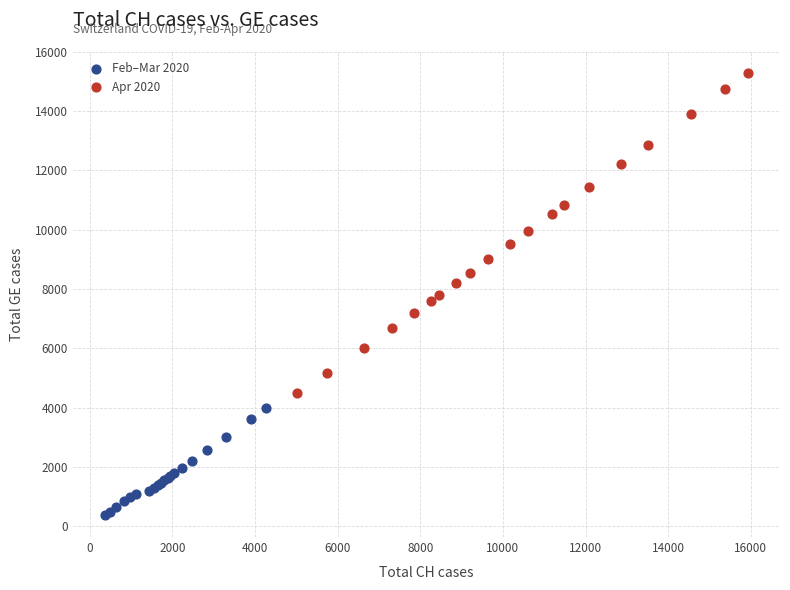

Which series has the widest spread of Y values?

Apr 2020